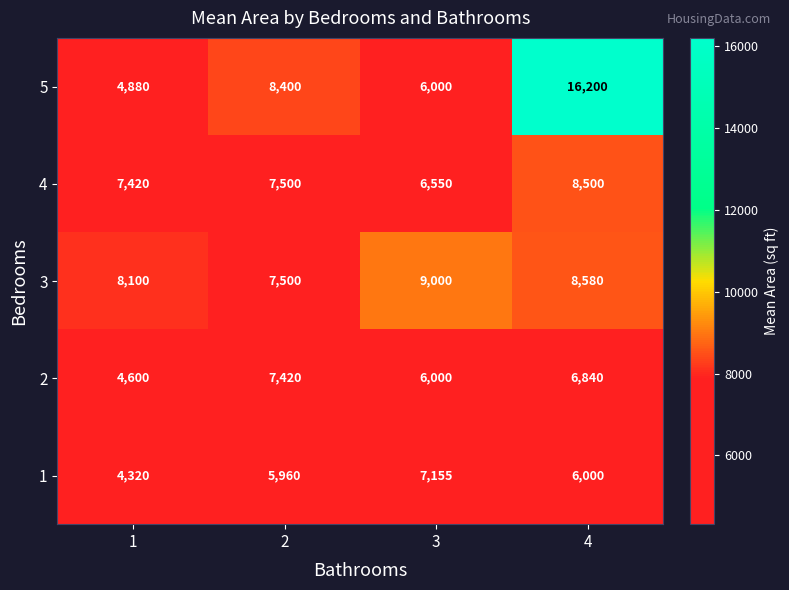

List the labels in order of 2 value, smallest first.

1, 3, 4, 2